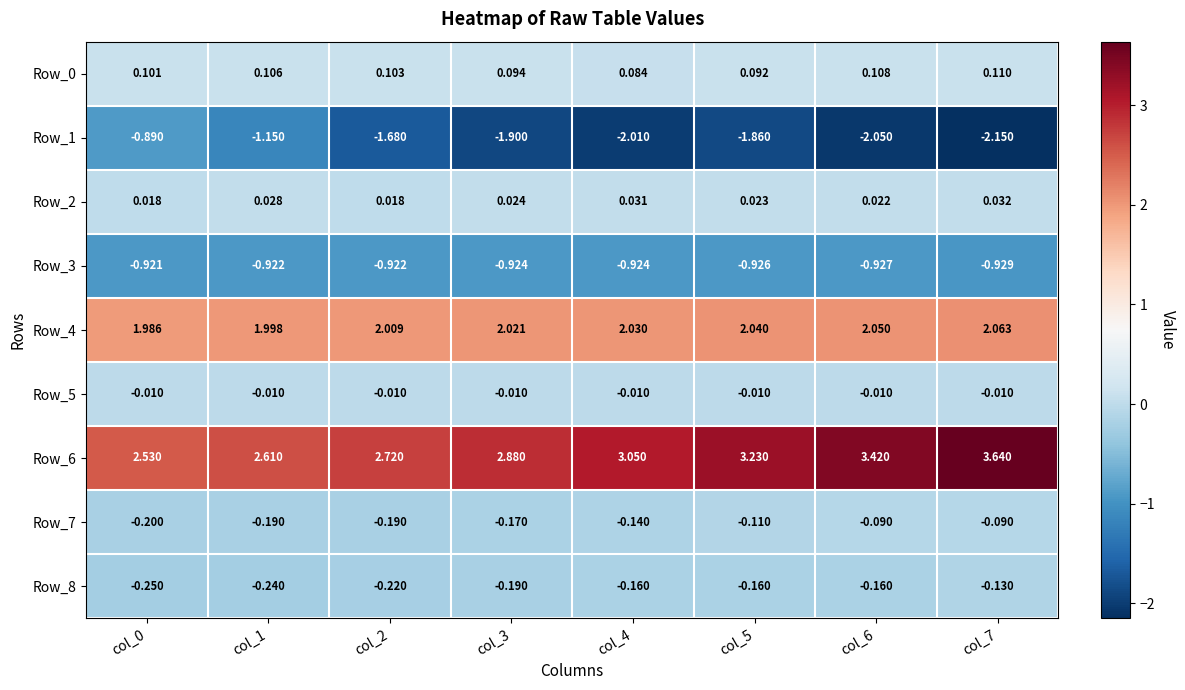

Which series has the largest total across all categories?

Row_6